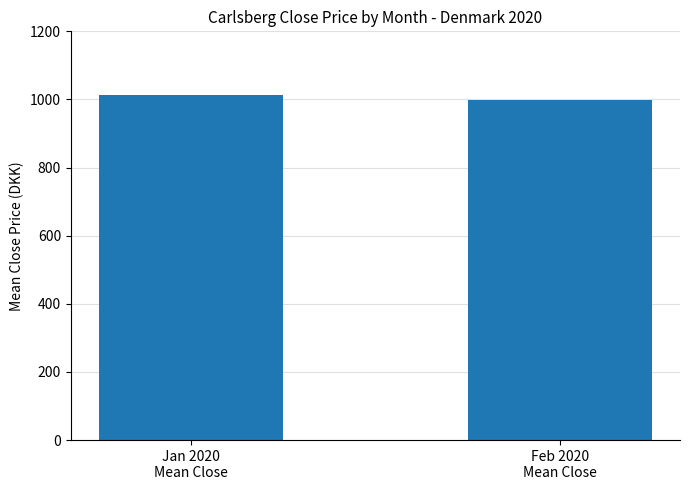

Reading left to right, extract all data points from this chart.

1012.9	999.6